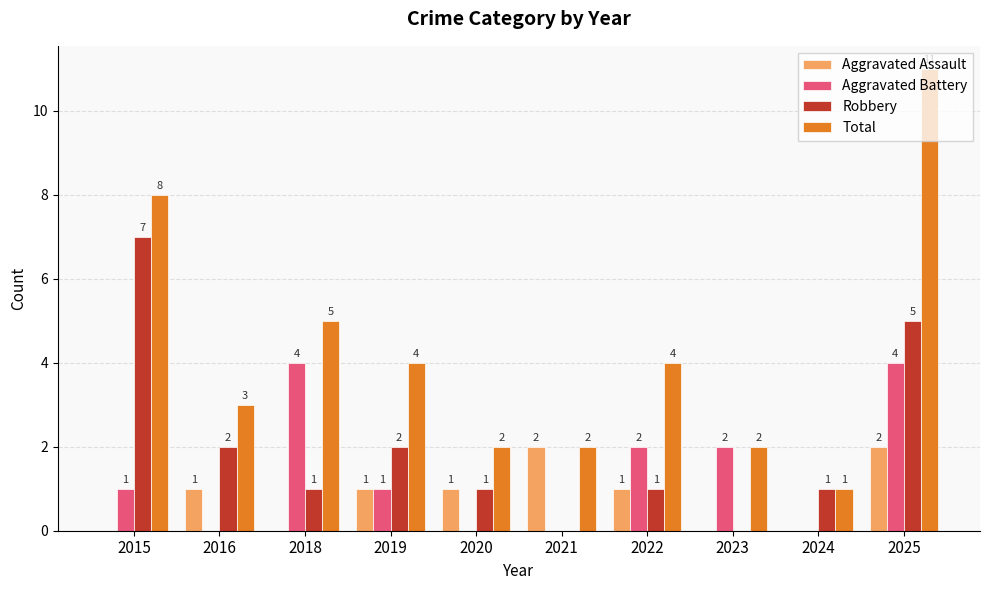

The value of Aggravated Battery at 2024 is 2. True or false?

False